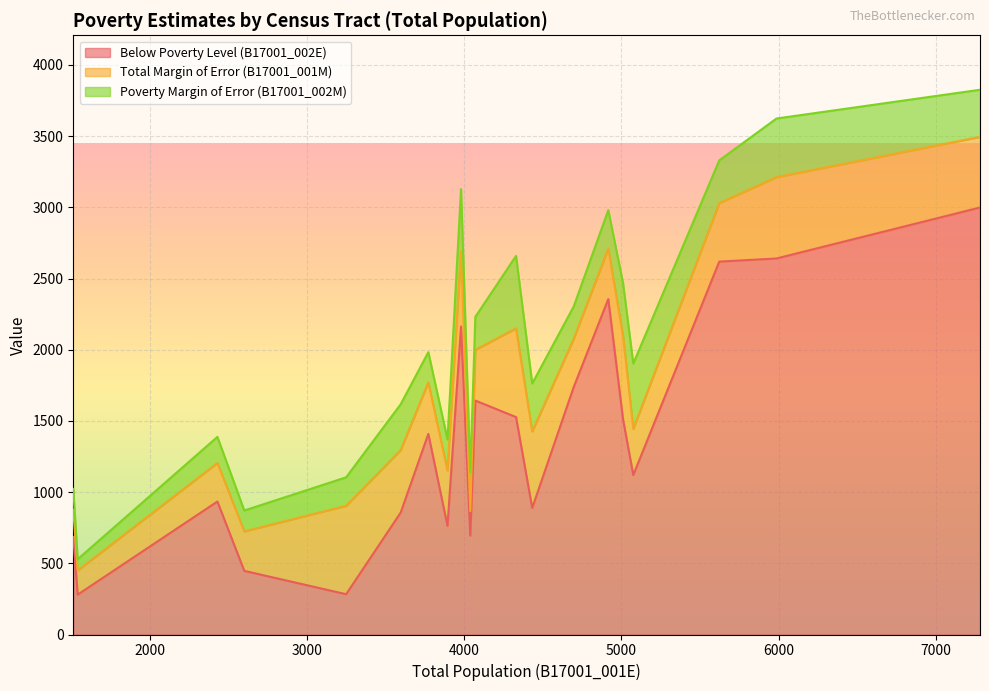

True or false: Total Margin of Error (B17001_001M) has more than 1 interior local peaks.

True